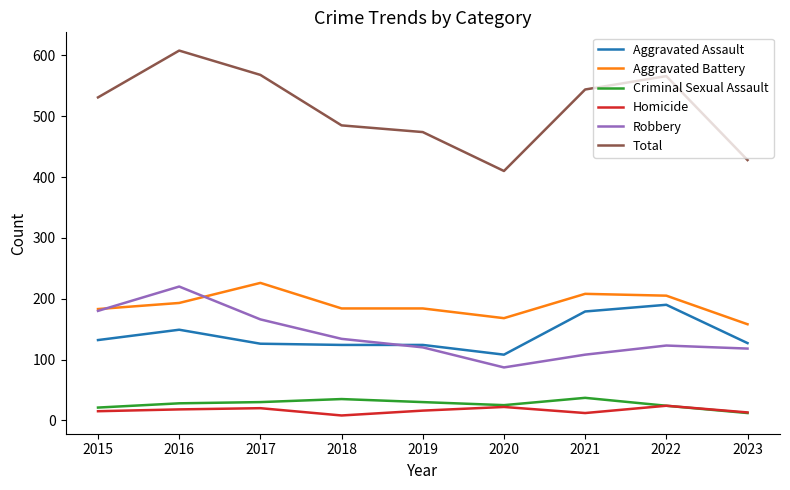

What is the approximate value of Robbery at 2019, to the nearest 10?

120